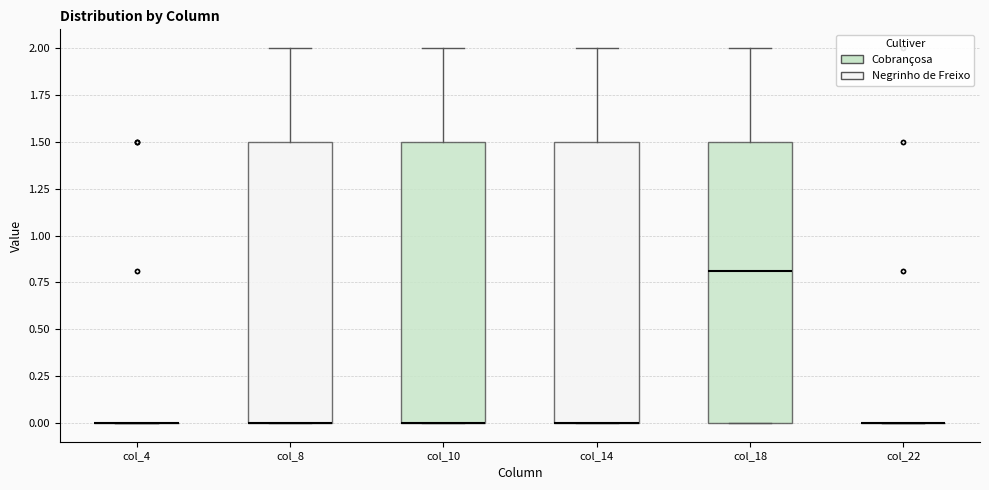

Reading left to right, transcribe this box plot: for each box, give where its median line is, the range the box spans, and where its two whiskers end, as read against the y-axis. The values are not printed on the chart, so give them approximately, as read against the axis.

col_4: box collapsed to a line at 0.0, whiskers 0.0 to 0.0
col_8: median 0.0 (drawn on the box's lower edge), box 0.0 to 1.5, whiskers 0.0 to 2.0
col_10: median 0.0 (drawn on the box's lower edge), box 0.0 to 1.5, whiskers 0.0 to 2.0
col_14: median 0.0 (drawn on the box's lower edge), box 0.0 to 1.5, whiskers 0.0 to 2.0
col_18: median 0.8, box 0.0 to 1.5, whiskers 0.0 to 2.0
col_22: box collapsed to a line at 0.0, whiskers 0.0 to 0.0